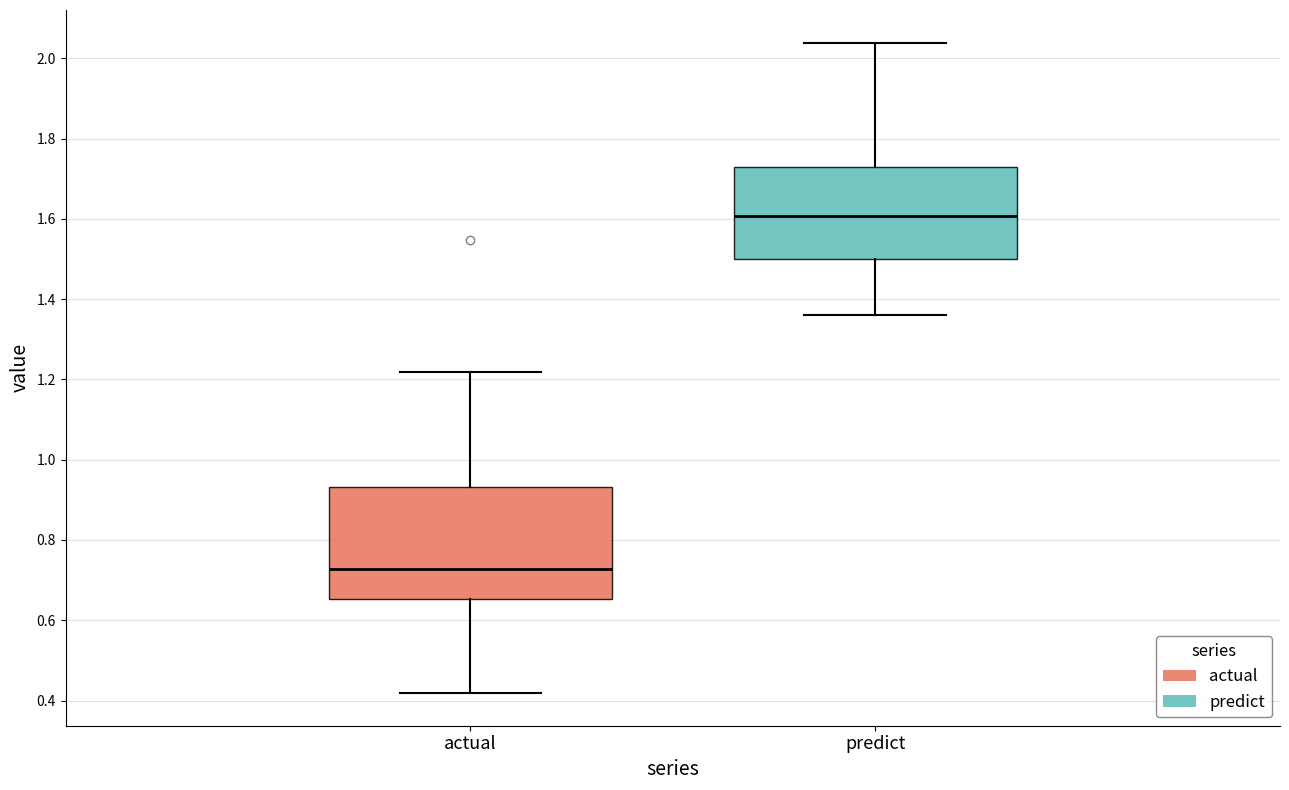

Where does the lower whisker of the box for predict end on the y-axis? The values are not printed on the chart, so give them approximately, as read against the axis.

1.36